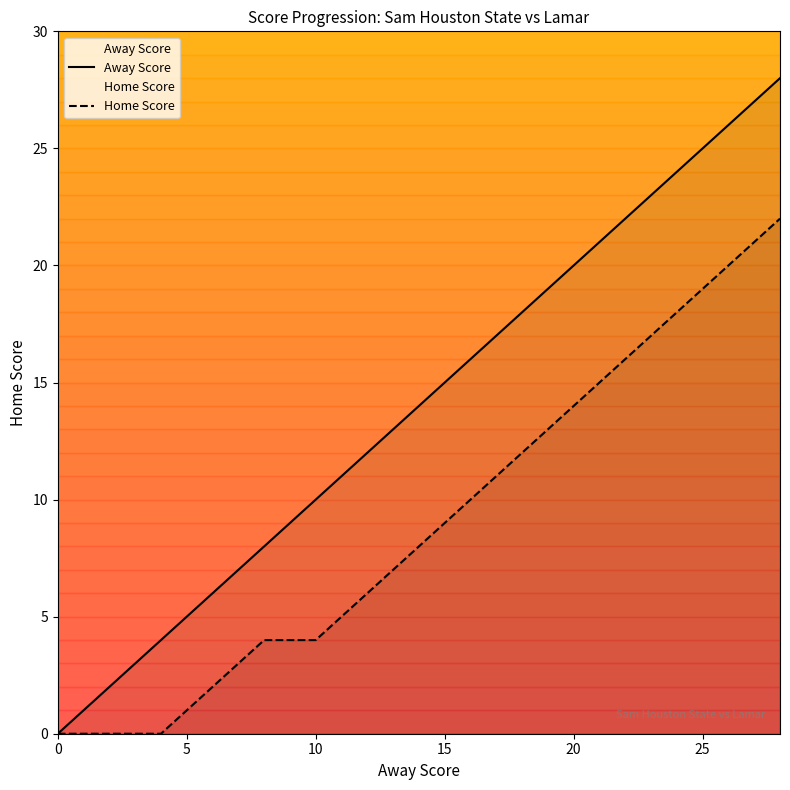

What is the maximum value for Home Score?

22